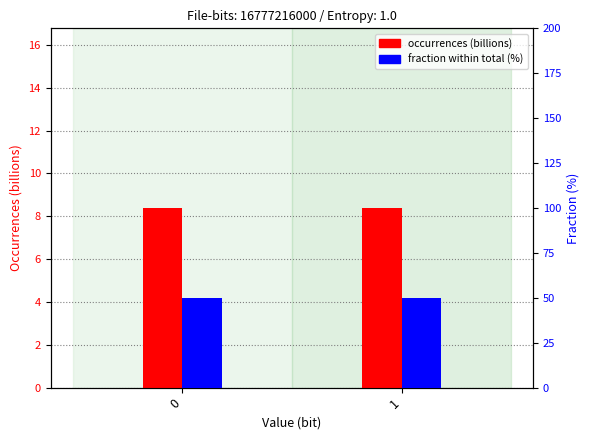

Reading right to left, what are all the values shown in this chart?

occurrences (billions): 1=8.4	0=8.4
fraction (%): 1=50.0	0=50.0